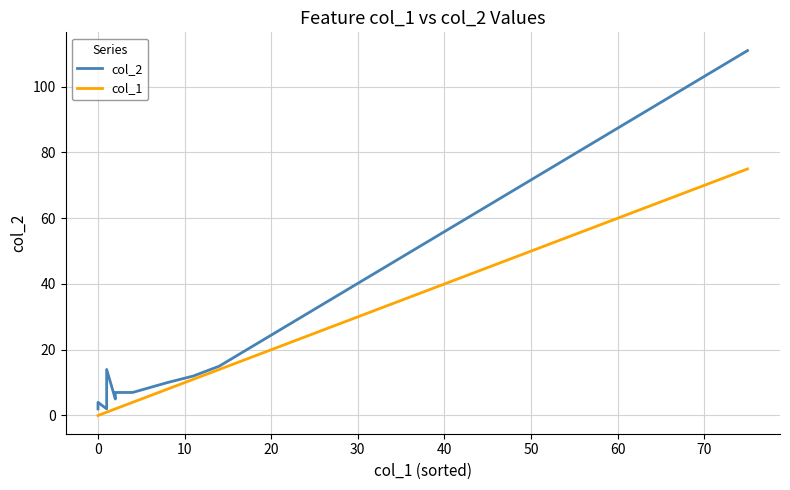

List the series in order of their overall mean, highest first.

col_2, col_1